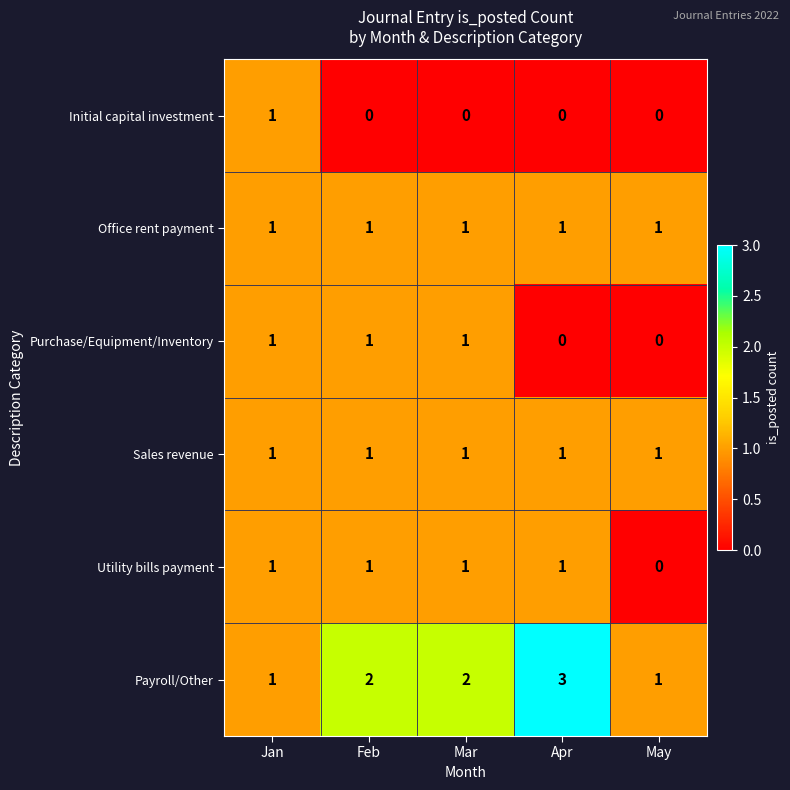

Which series changed the most between Jan and Apr?

Payroll/Other